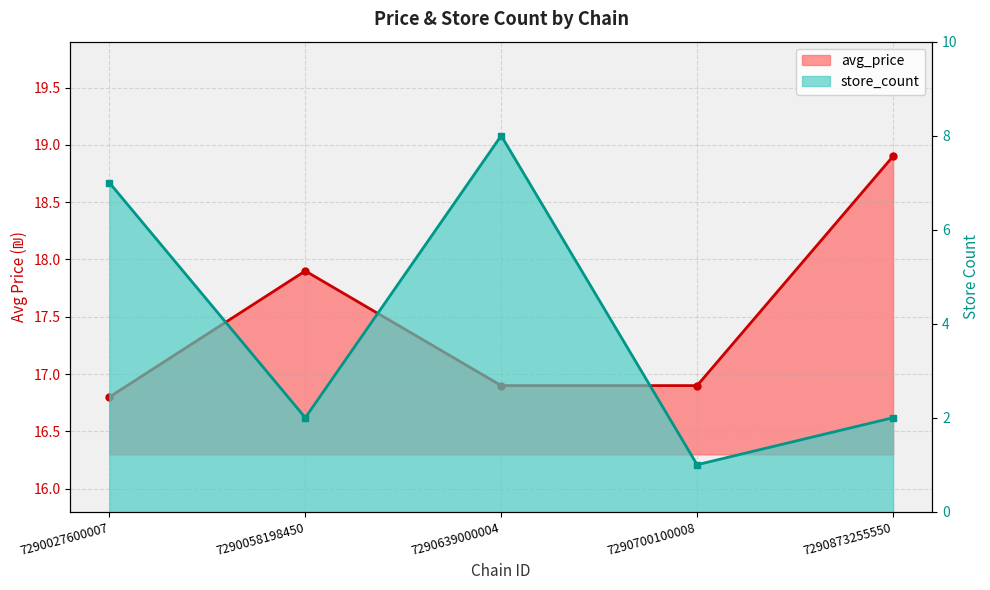

How many interior local valleys does the store_count series have?

2